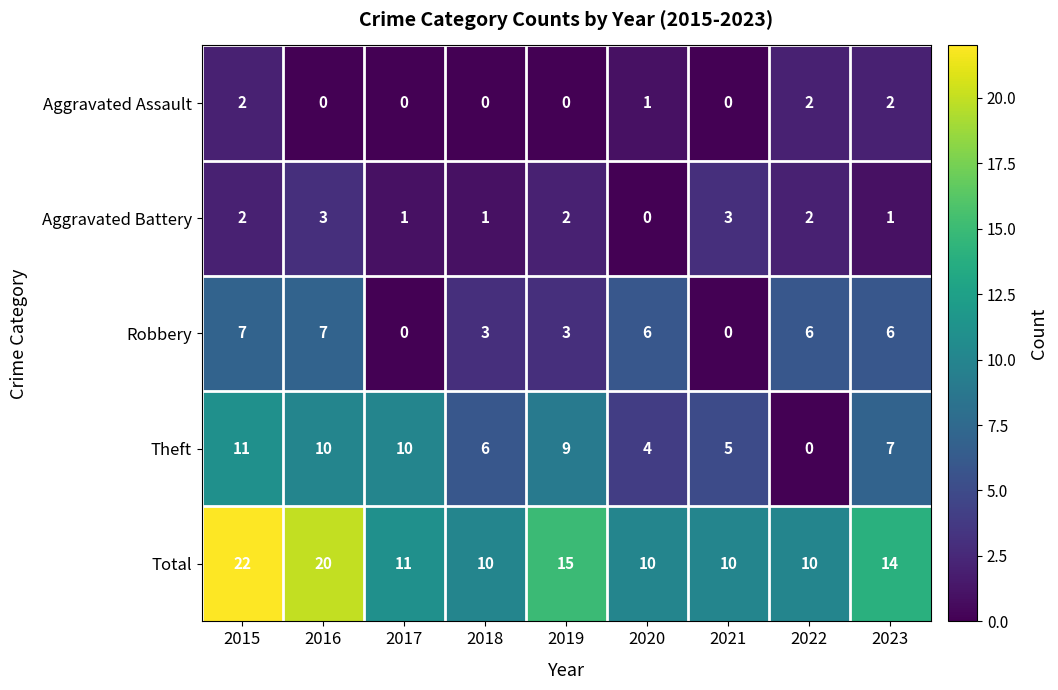

What is the maximum value shown in the chart?

22